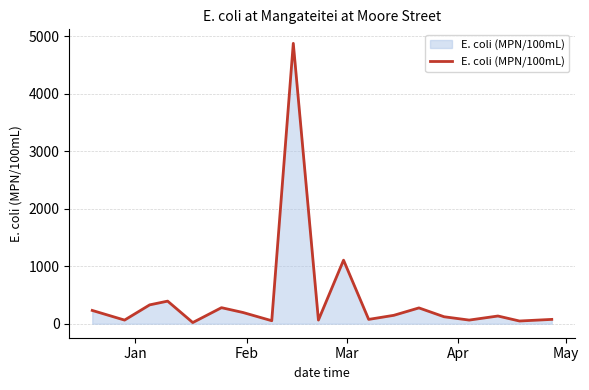

How many lines are shown in the chart?

1